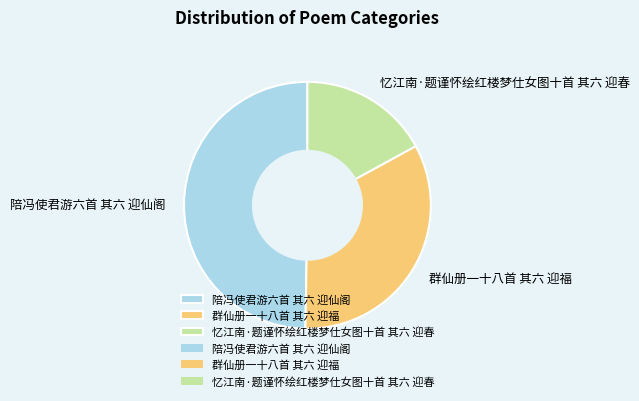

Which slice is the smallest?

忆江南·题谨怀绘红楼梦仕女图十首 其六 迎春